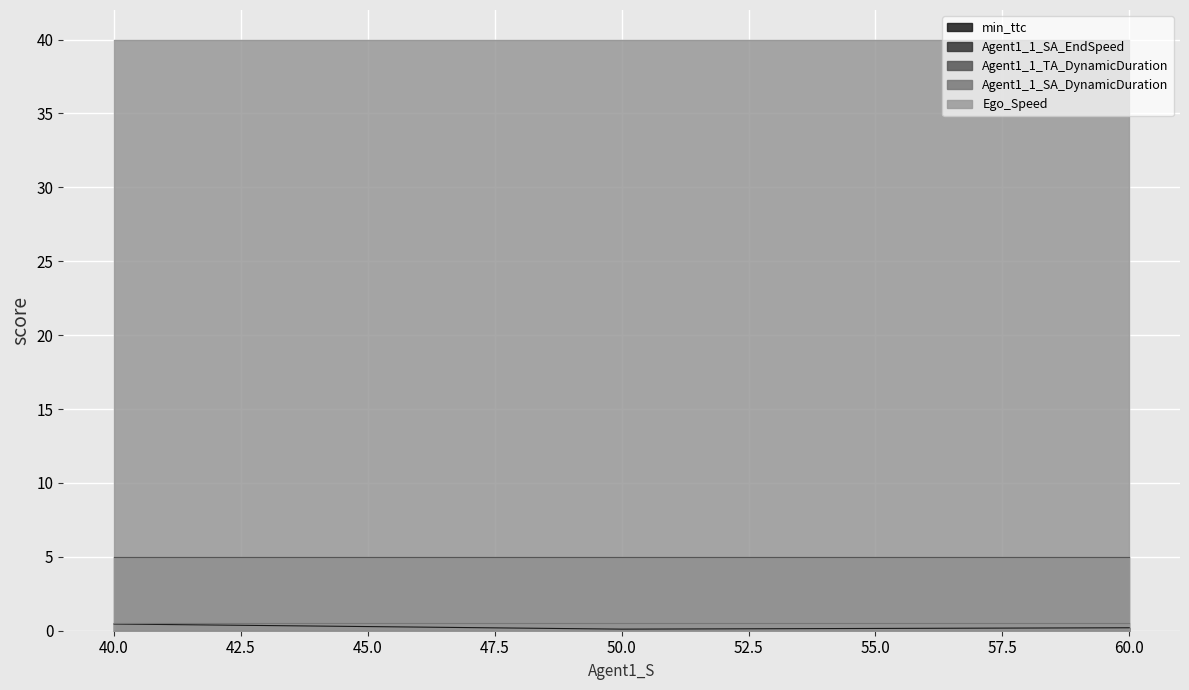

True or false: min_ttc has a value of 0.1 at 50.0.

True